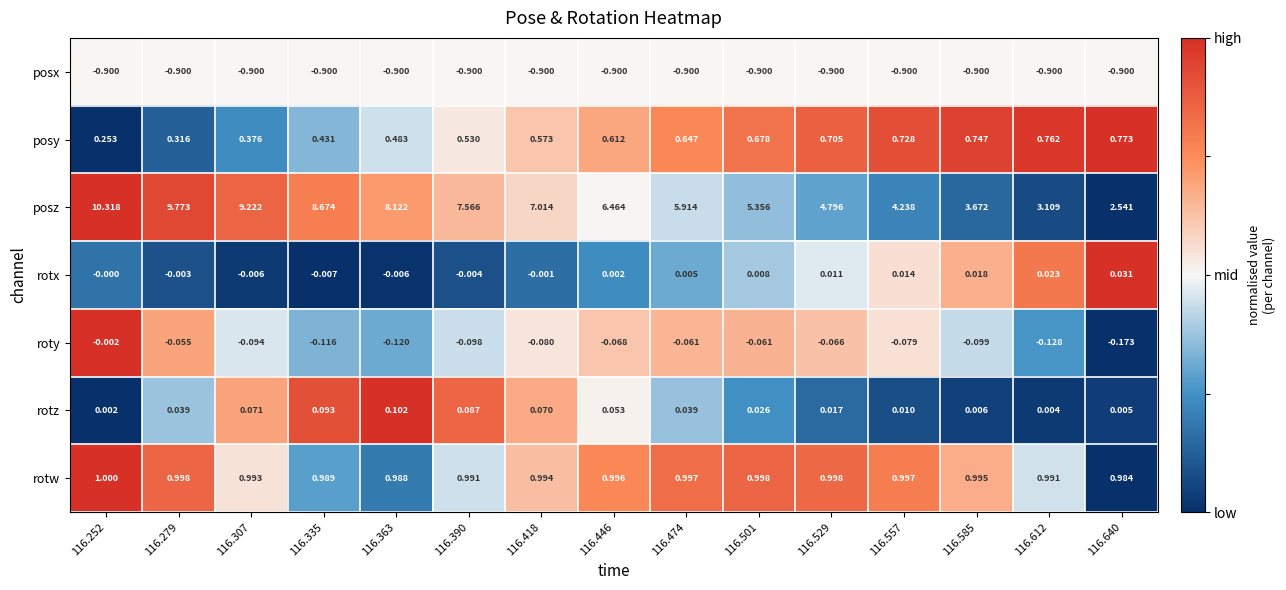

List the series in order of their peak value, highest first.

posz, rotw, posy, rotz, rotx, roty, posx